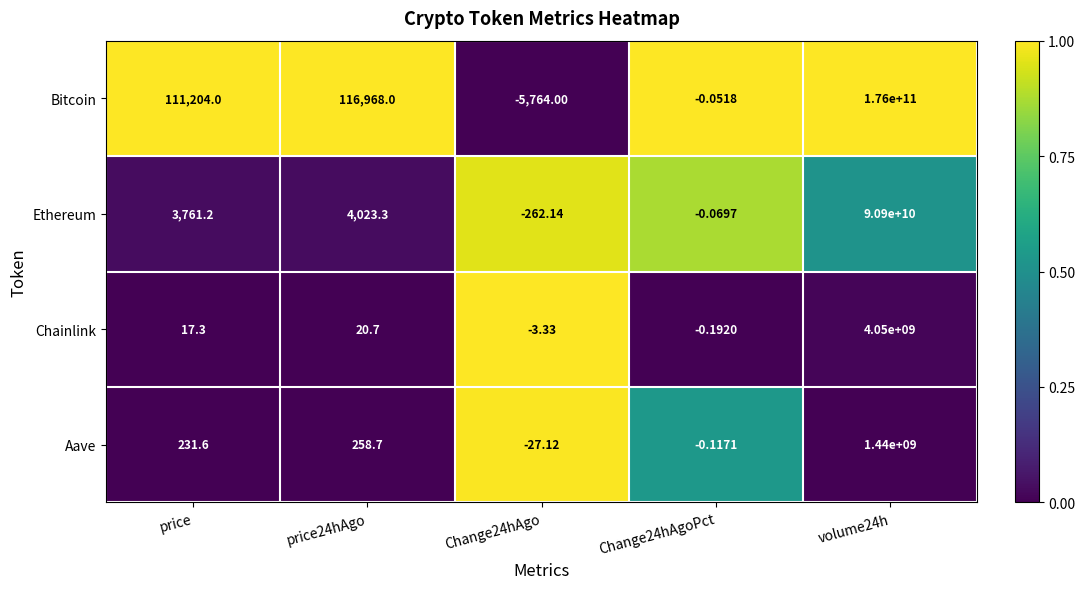

What is the spread (max minus min) of values at volume24h?

174560000000.0